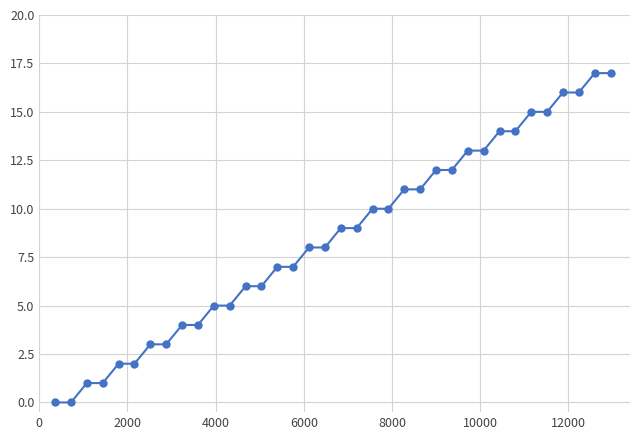

Reading right to left, list all the values displayed in this chart.

17	17	16	16	15	15	14	14	13	13	12	12	11	11	10	10	9	9	8	8	7	7	6	6	5	5	4	4	3	3	2	2	1	1	0	0